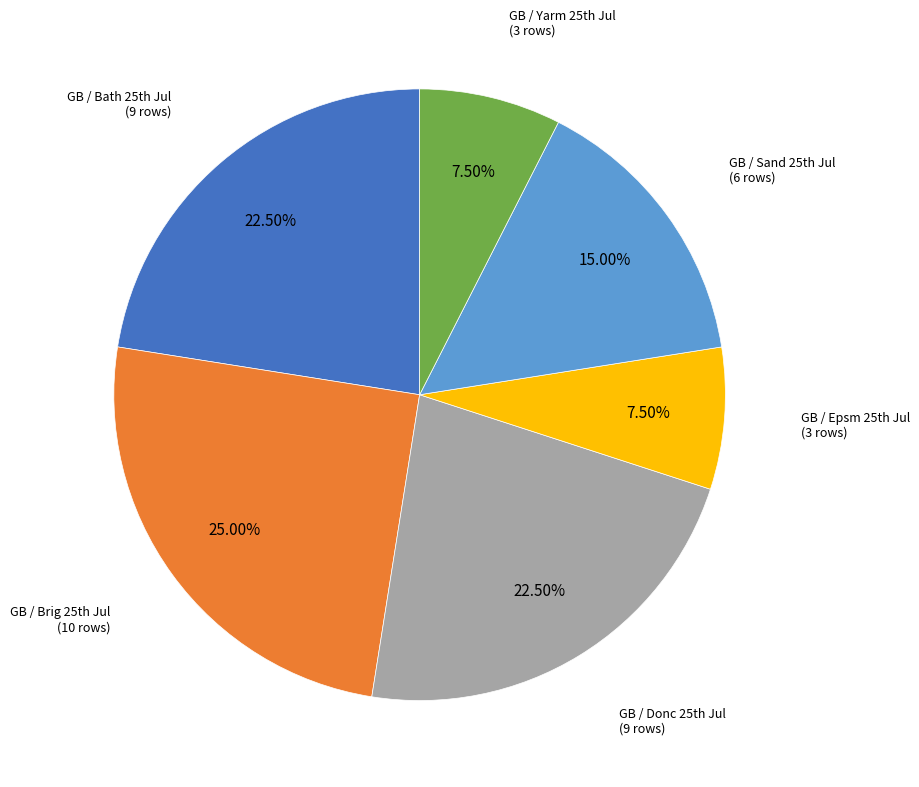

Count the number of slices in the pie.

6